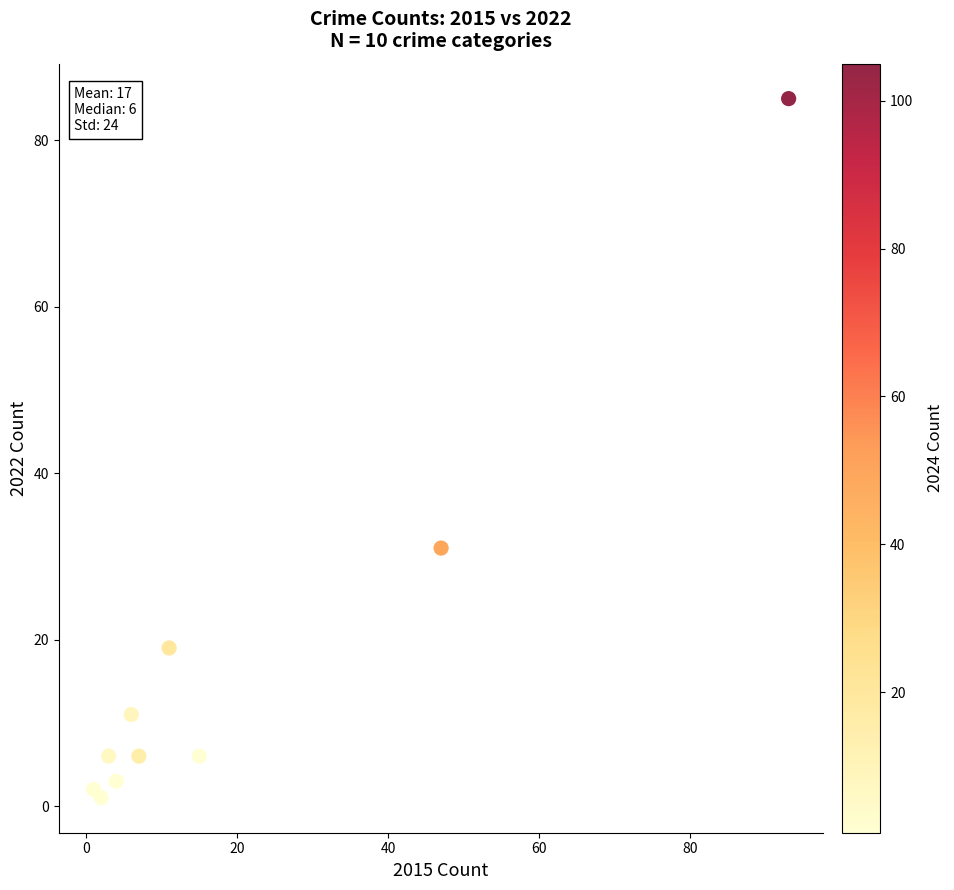

What is the average X value?

19